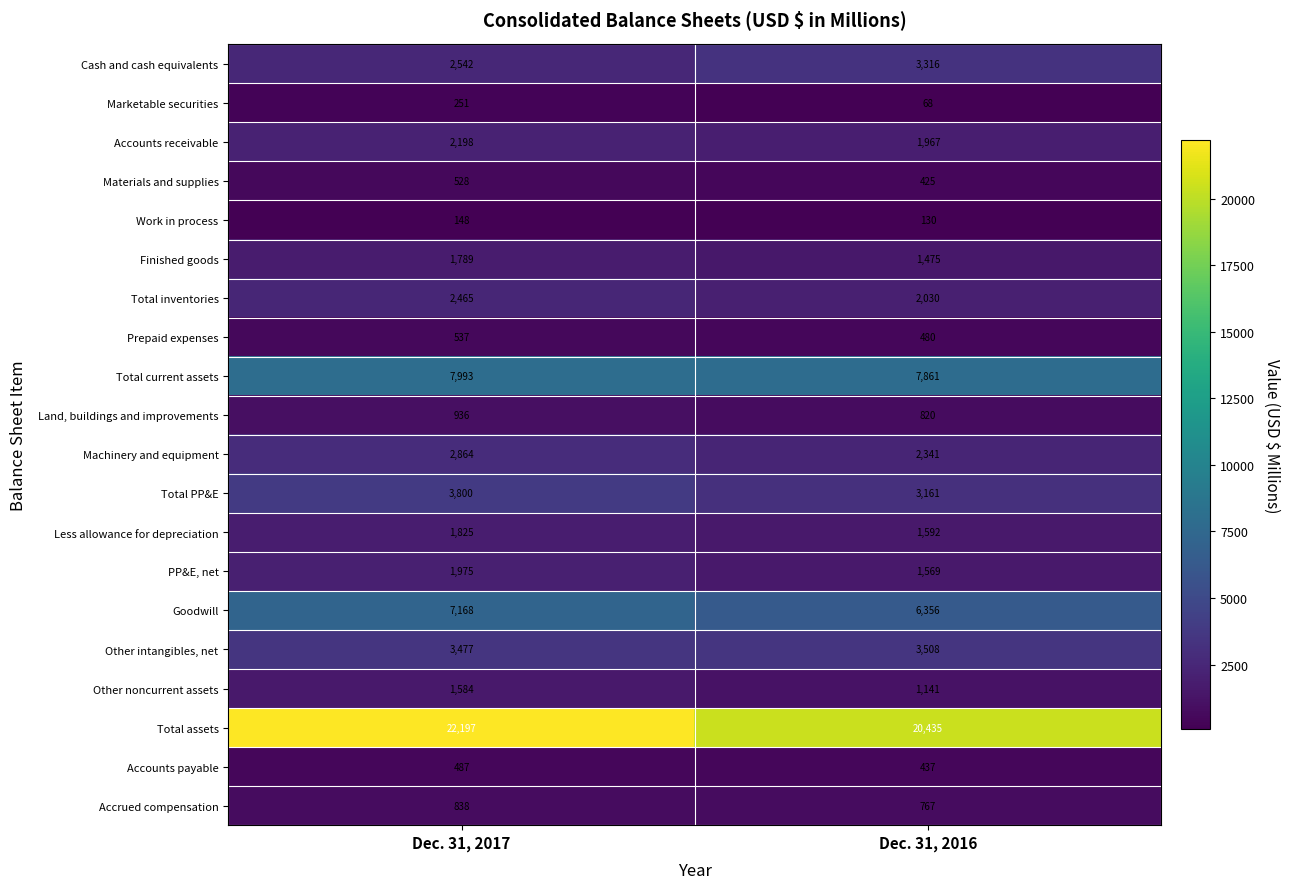

Read the Materials and supplies value at Dec. 31, 2016.

425